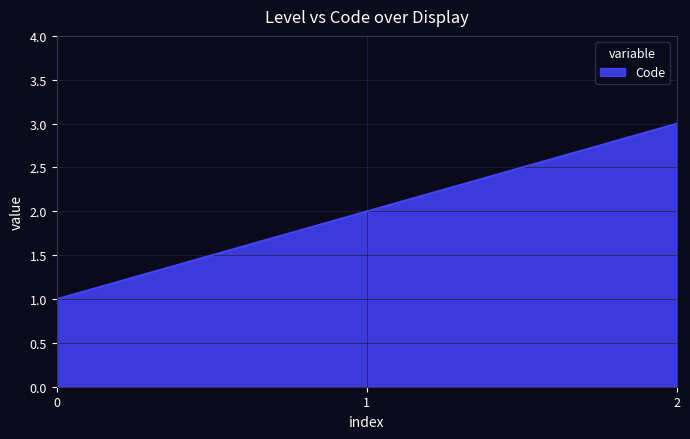

What is the ratio of the value at 2 to the value at 1?

1.5